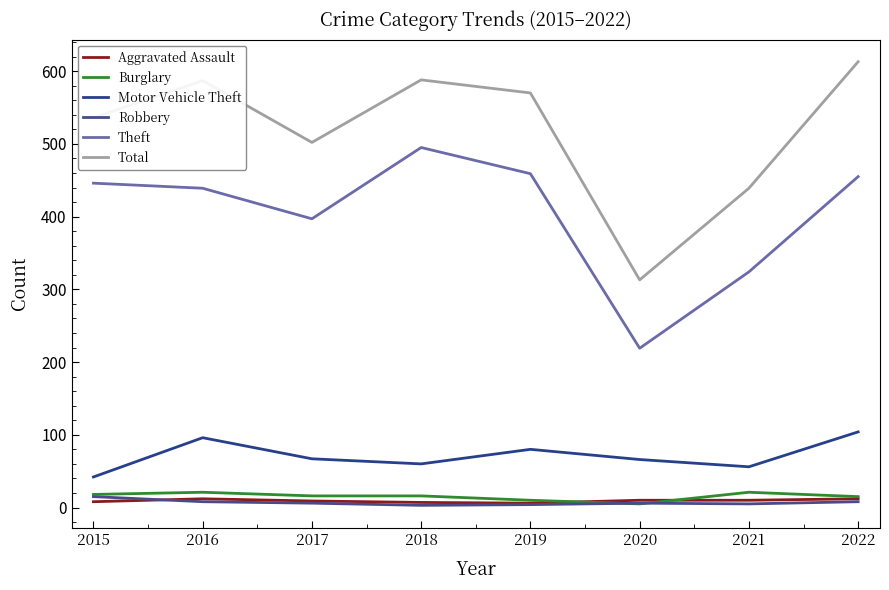

Reading left to right, list all the values displayed in this chart.

Aggravated Assault: 2015=8	2016=12	2017=9	2018=7	2019=6	2020=10	2021=10	2022=12
Burglary: 2015=18	2016=21	2017=16	2018=16	2019=10	2020=5	2021=21	2022=15
Motor Vehicle Theft: 2015=42	2016=96	2017=67	2018=60	2019=80	2020=66	2021=56	2022=104
Robbery: 2015=15	2016=8	2017=6	2018=3	2019=4	2020=6	2021=5	2022=8
Theft: 2015=446	2016=439	2017=397	2018=495	2019=459	2020=219	2021=324	2022=455
Total: 2015=536	2016=587	2017=502	2018=588	2019=570	2020=313	2021=439	2022=613